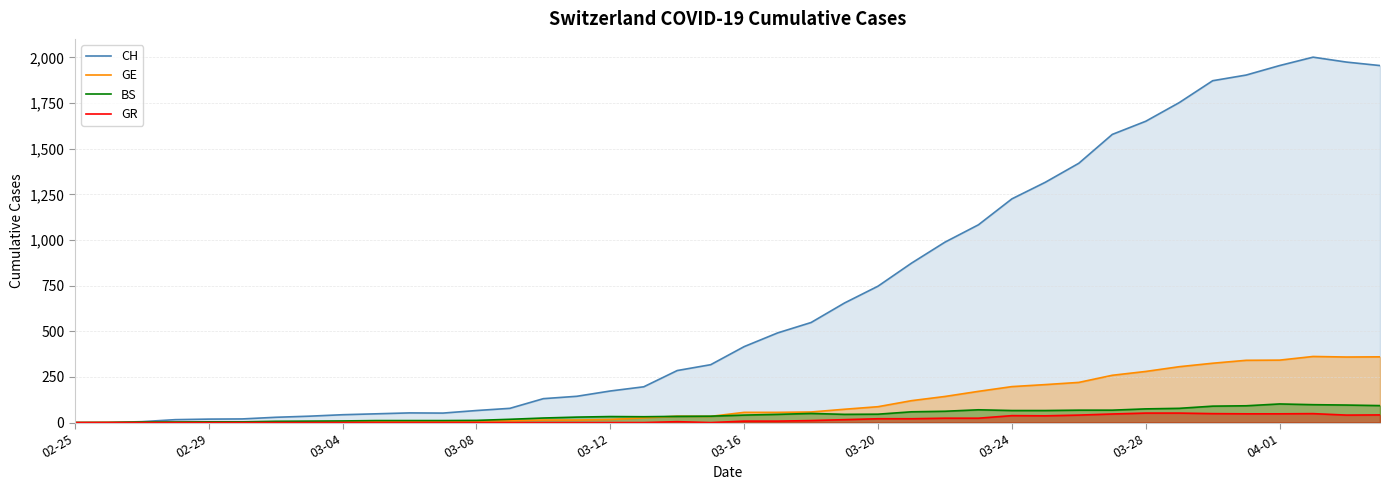

The value of CH at 15 is 144. True or false?

True